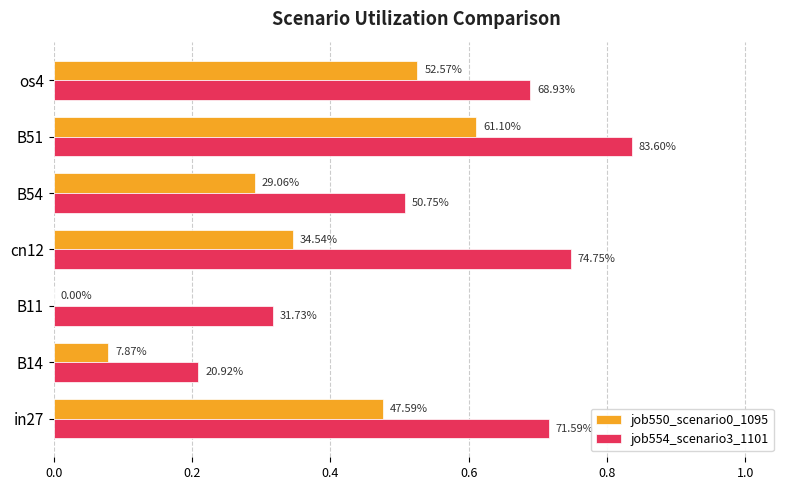

Which series has the largest range (max minus min)?

job554_scenario3_1101